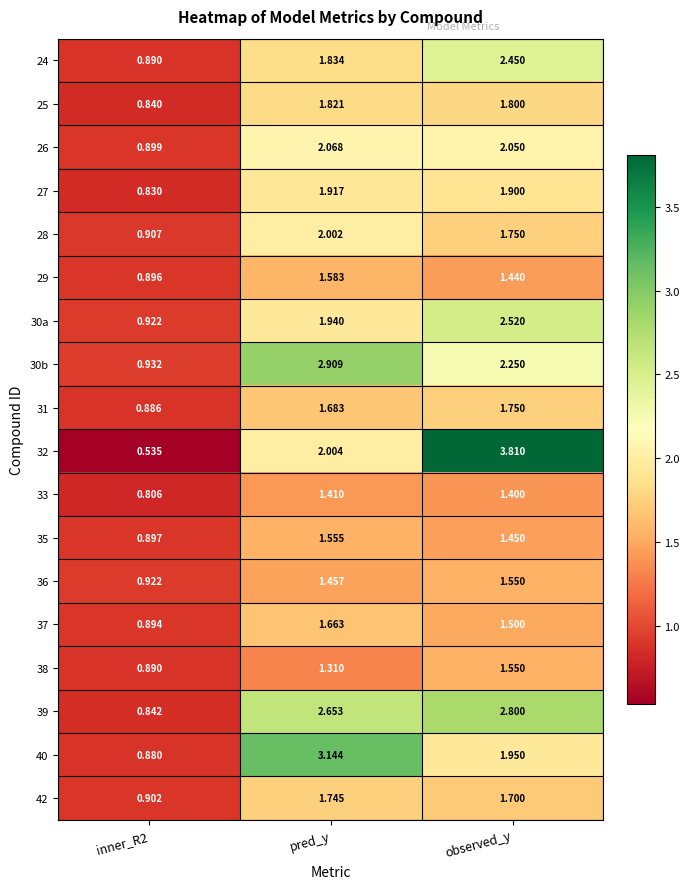

At which label is 32 closest to 2?

pred_y